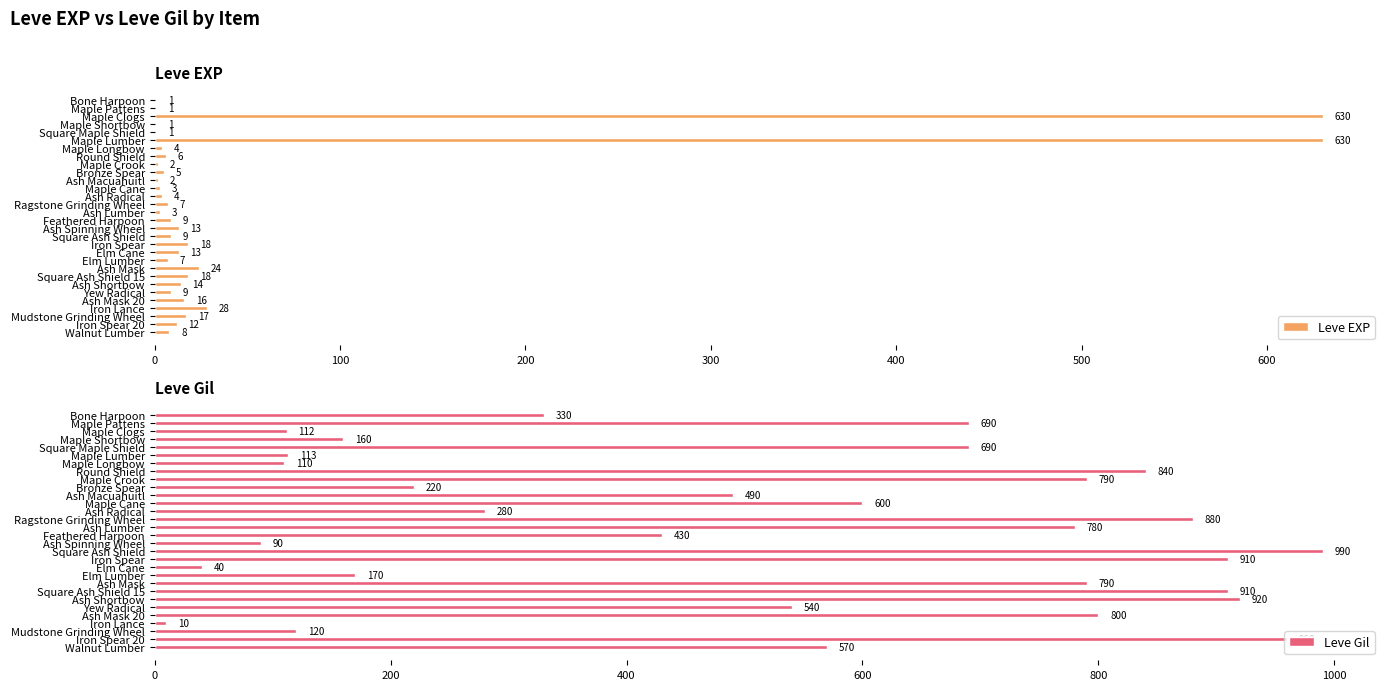

What is the sum of all Leve EXP values?

1515